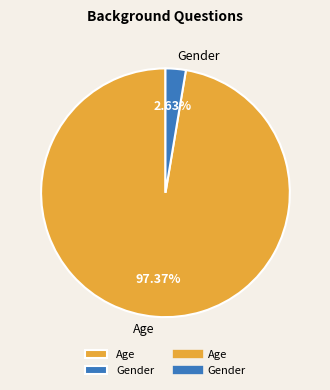

What percentage is the Gender slice, to the nearest percent?

3%